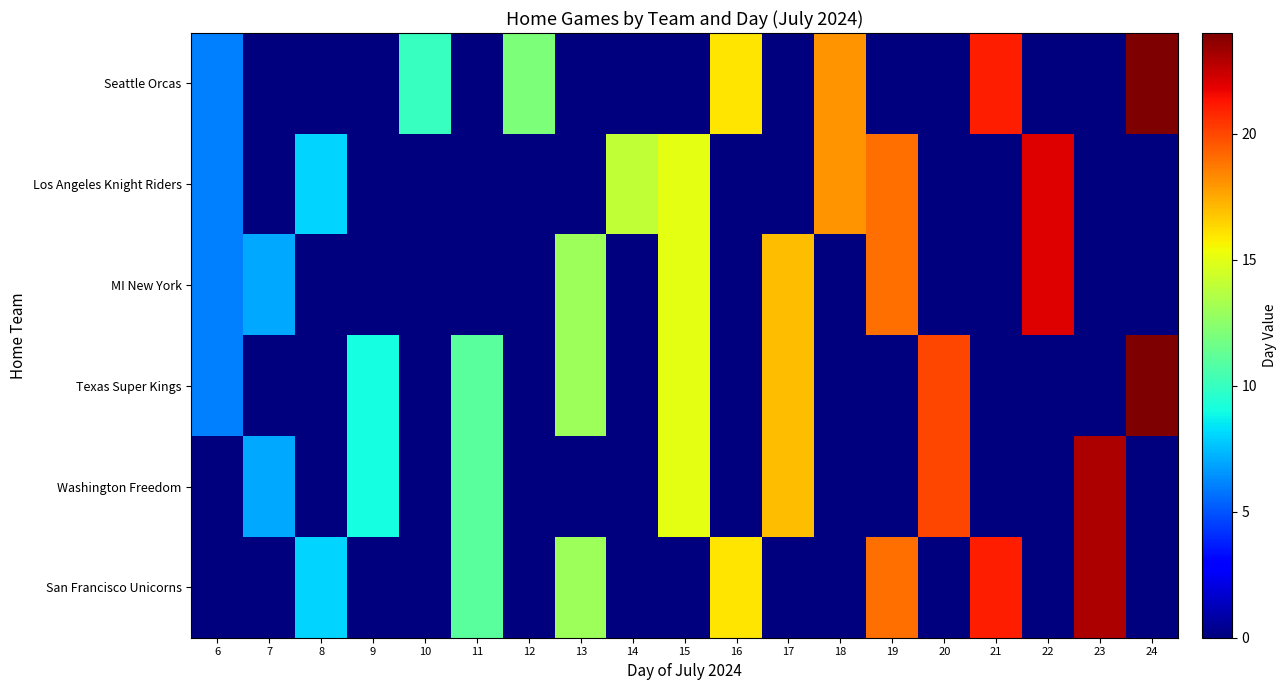

Which has a higher value, 20 or 6?

6